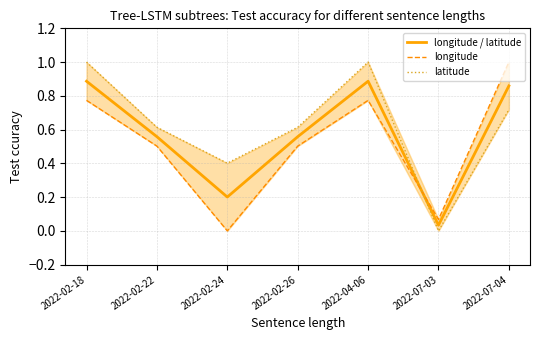

Between which two adjacent categories do longitude and longitude / latitude first intersect?

2022-04-06 and 2022-07-03